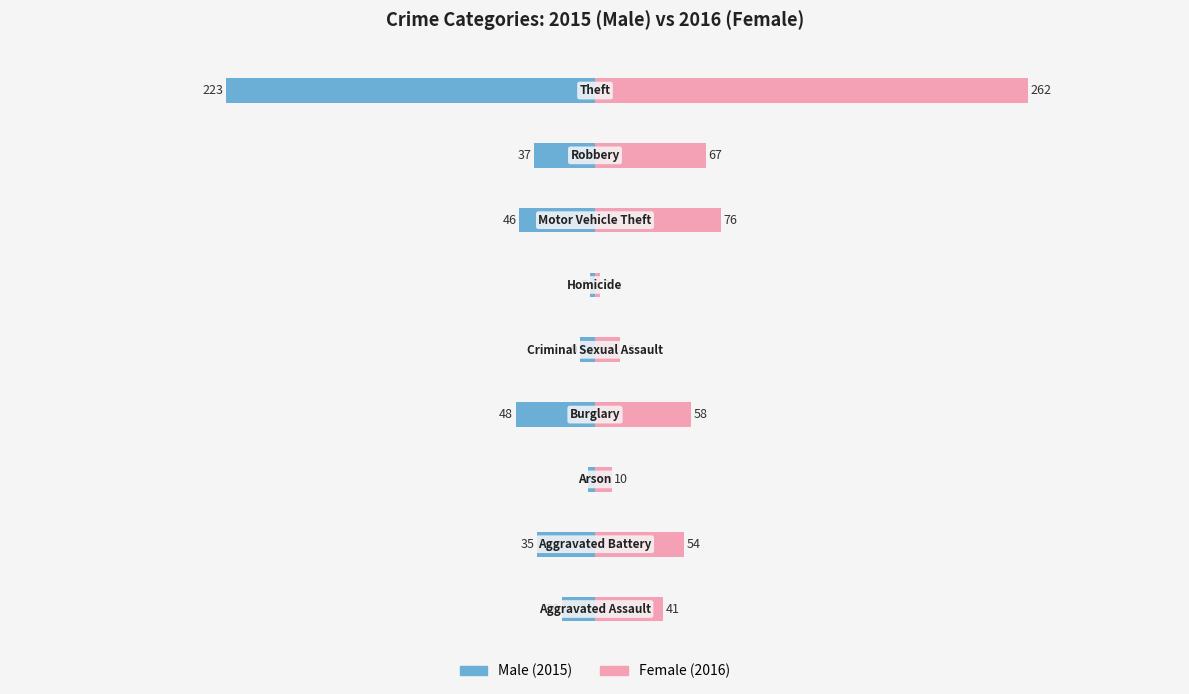

How many bars are there in total?

18